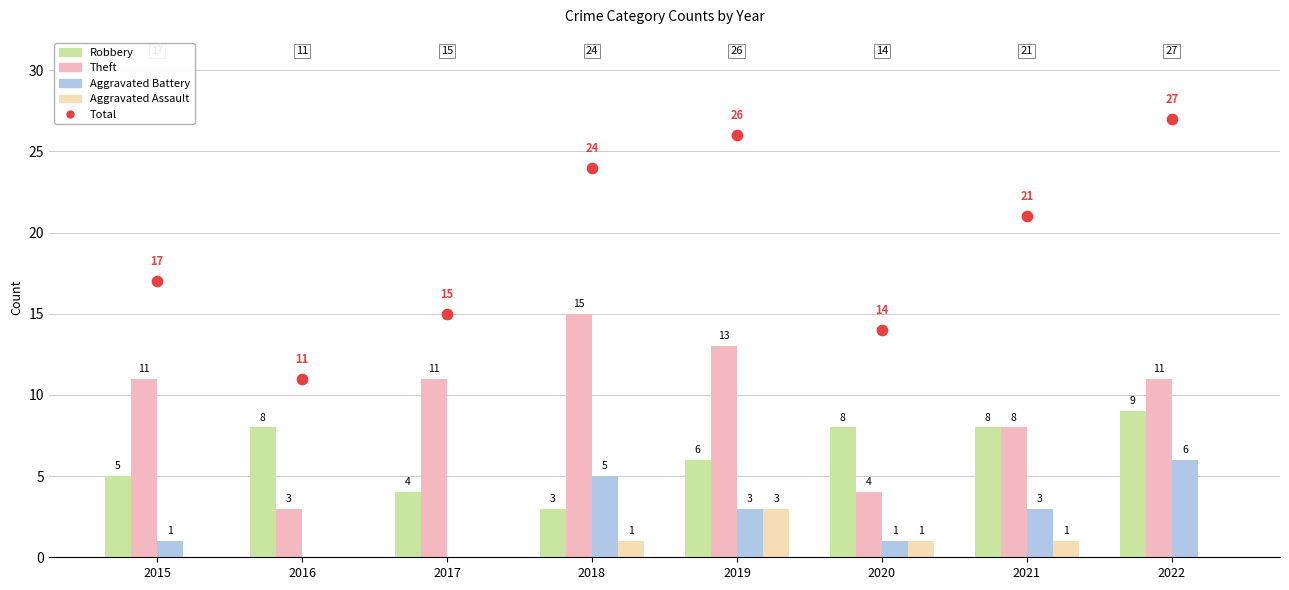

Which series has the largest total across all categories?

Total